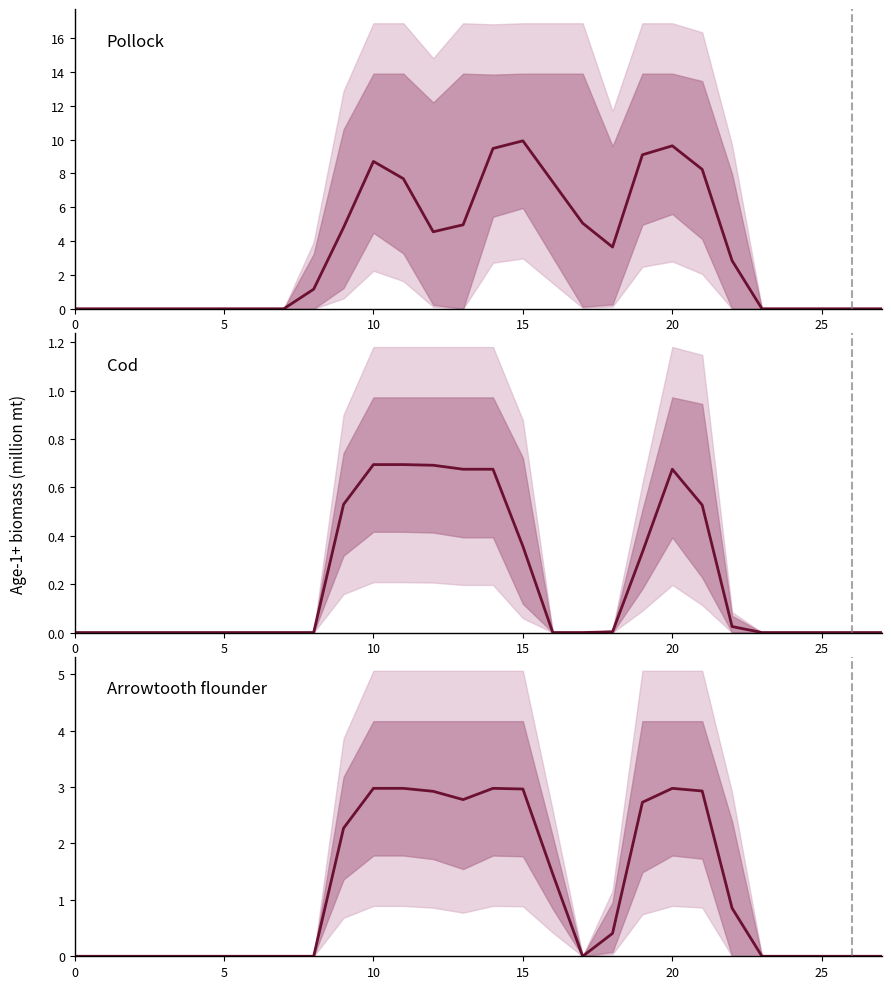

Reading right to left, what are all the values shown in this chart?

Pollock: 0.0	0.0	0.0	0.0	0.0	2.8	8.2	9.6	9.1	3.6	5.1	7.5	9.9	9.5	5.0	4.5	7.7	8.7	4.8	1.2	0.0	0.0	0.0	0.0	0.0	0.0	0.0	0.0
Cod: 0.0	0.0	0.0	0.0	0.0	0.0	0.5	0.7	0.3	0.0	0.0	0.0	0.4	0.7	0.7	0.7	0.7	0.7	0.5	0.0	0.0	0.0	0.0	0.0	0.0	0.0	0.0	0.0
Arrowtooth flounder: 0.0	0.0	0.0	0.0	0.0	0.9	2.9	3.0	2.7	0.4	0.0	1.5	3.0	3.0	2.8	2.9	3.0	3.0	2.3	0.0	0.0	0.0	0.0	0.0	0.0	0.0	0.0	0.0